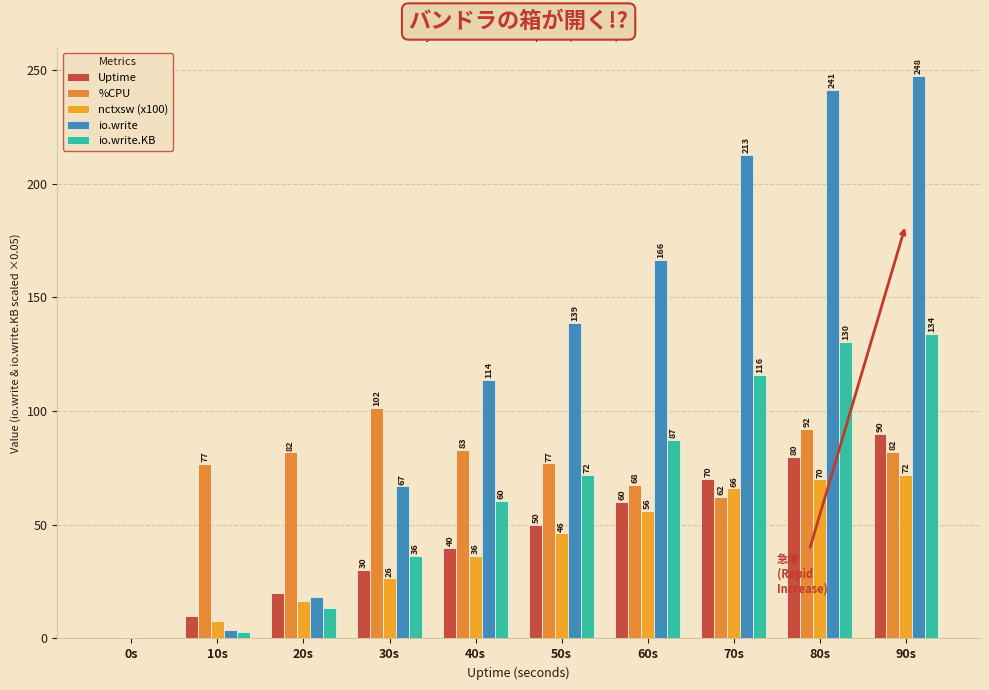

Where is Uptime nearest to the value 45?

40s